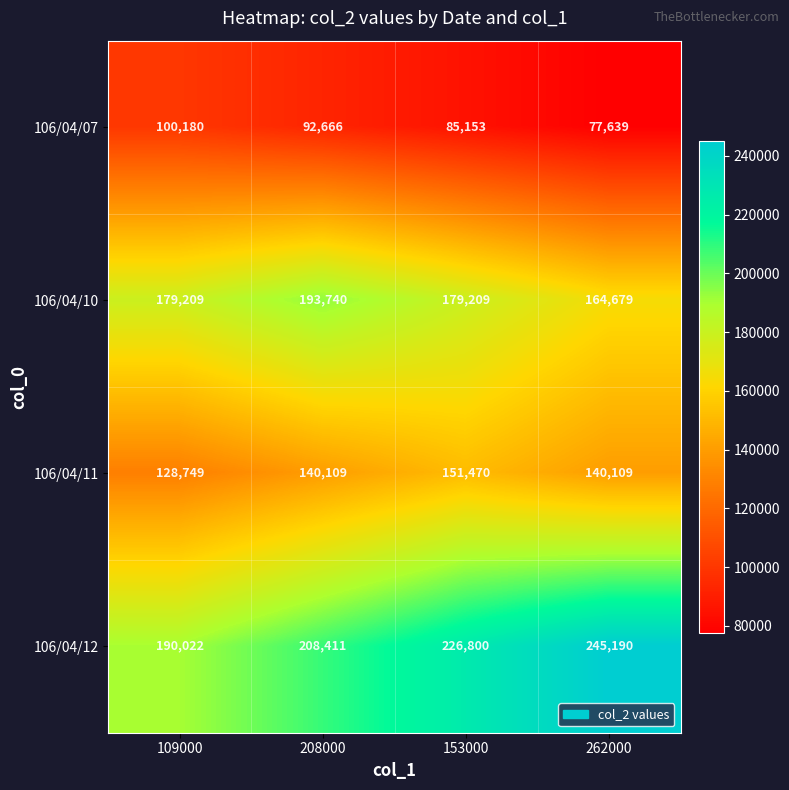

The 106/04/12 series shows 208411 at 208000. True or false?

True